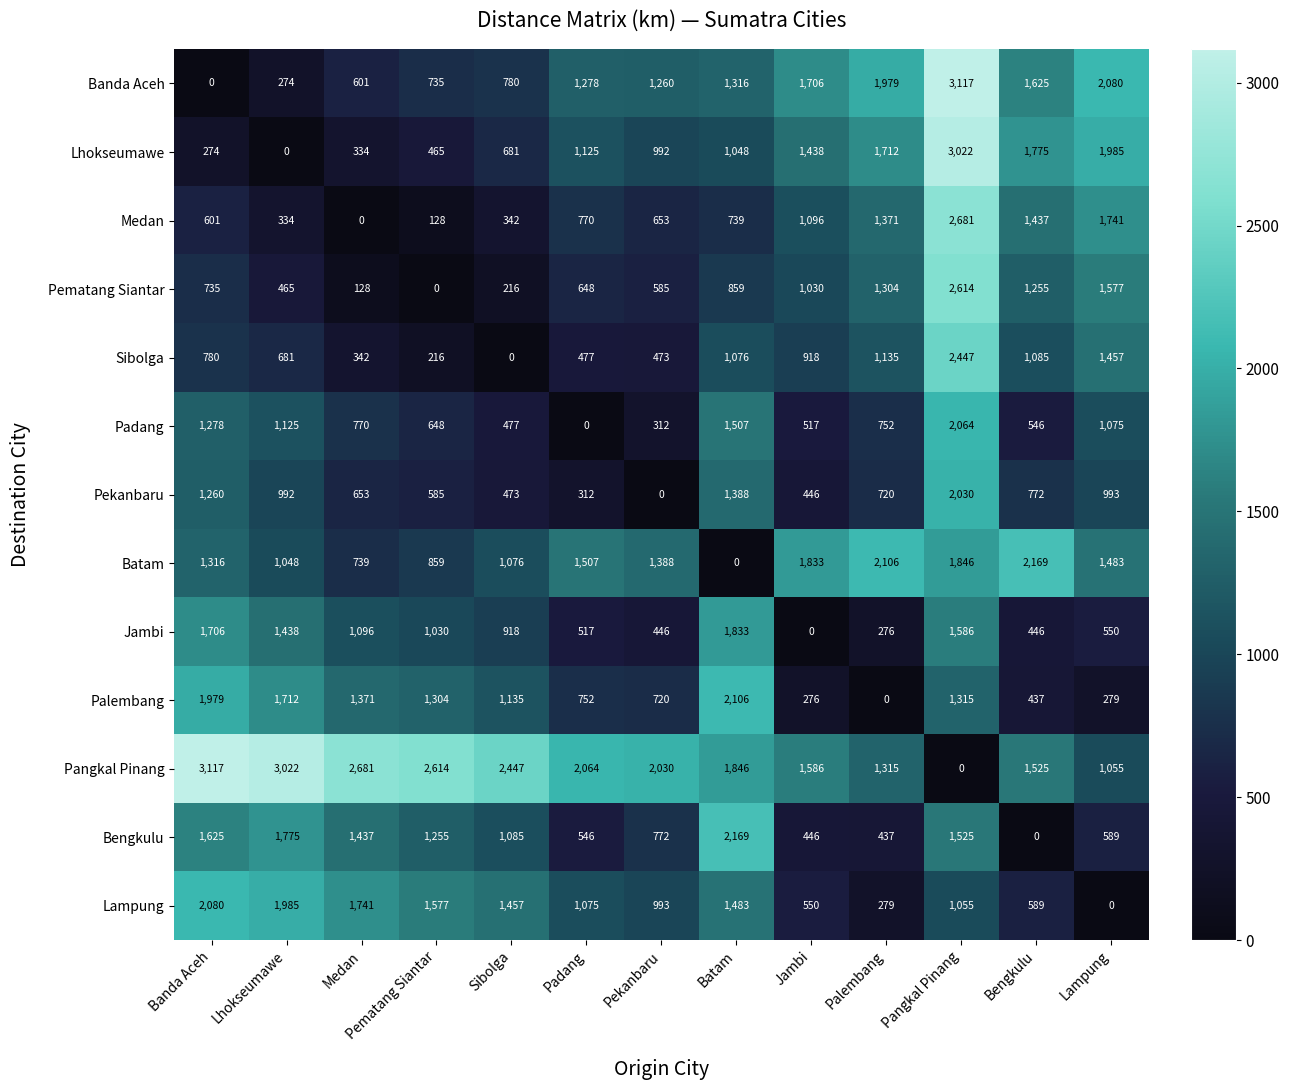

Which series has the largest total across all categories?

Pangkal Pinang